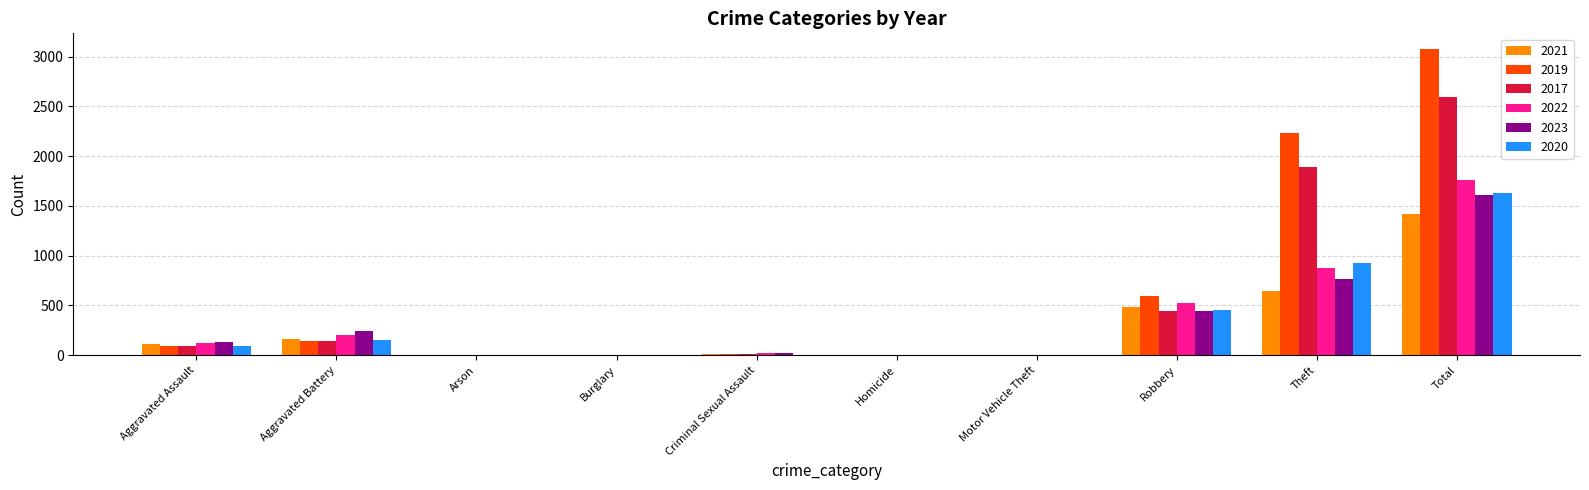

At which label is 2021 closest to 711?

Theft